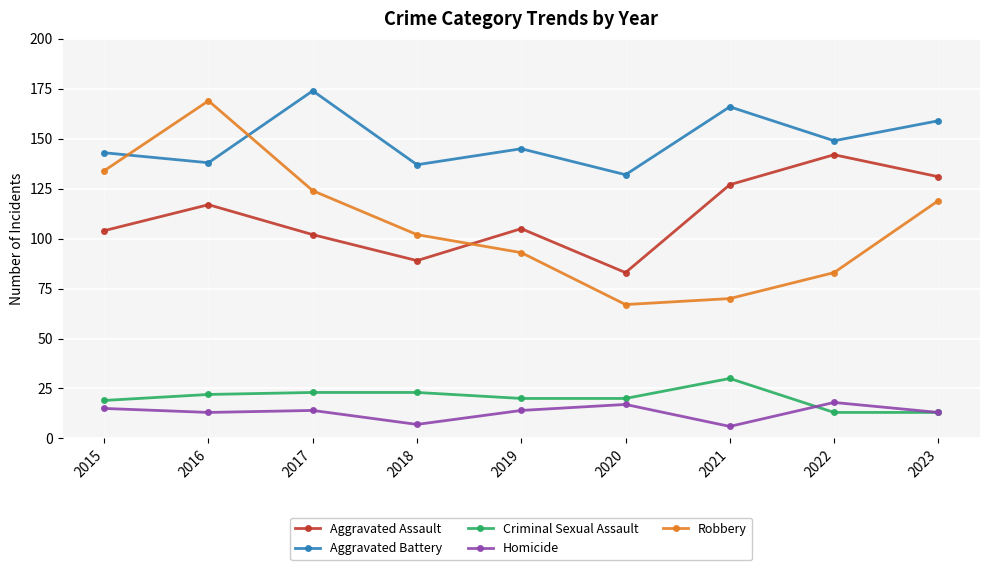

How many lines are shown in the chart?

5